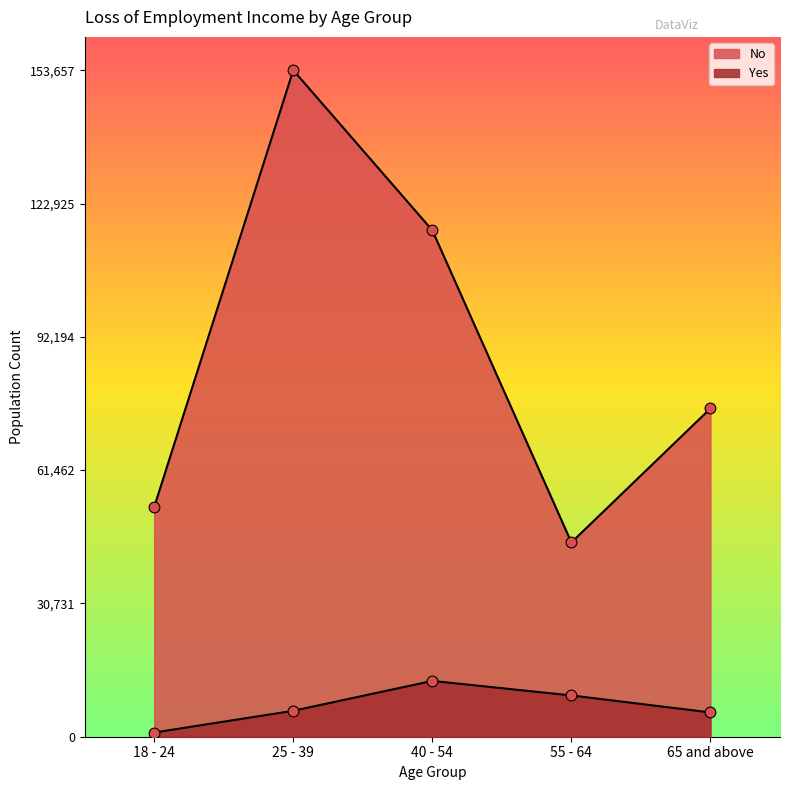

What are all the series names shown in the legend?

Yes, No